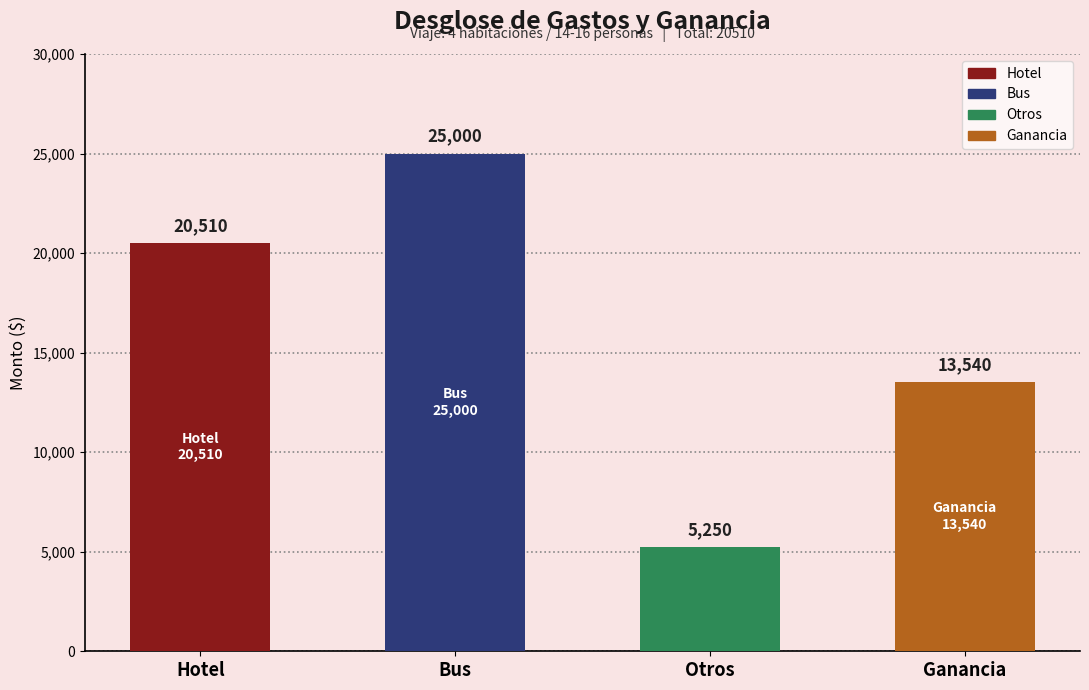

What is the difference between the values at Bus and Ganancia?

11460